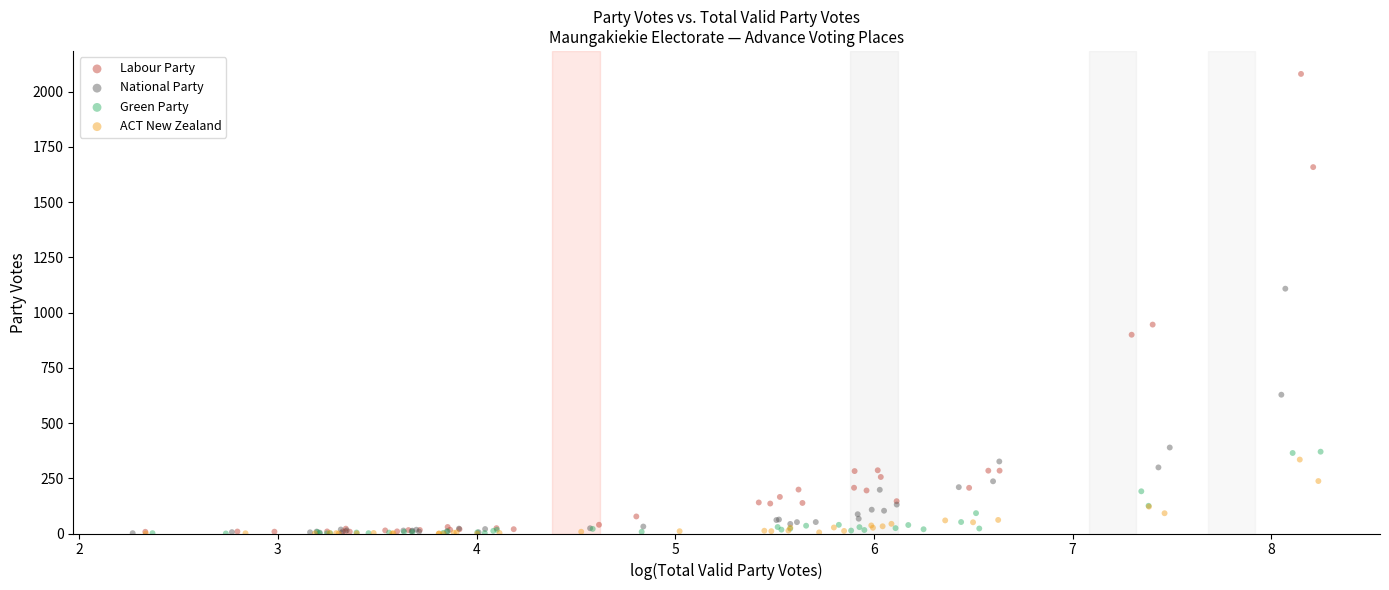

Which series reaches the maximum Y coordinate?

Labour Party